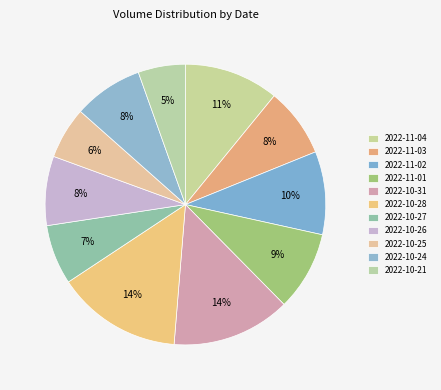

How many slices are in this pie chart?

11